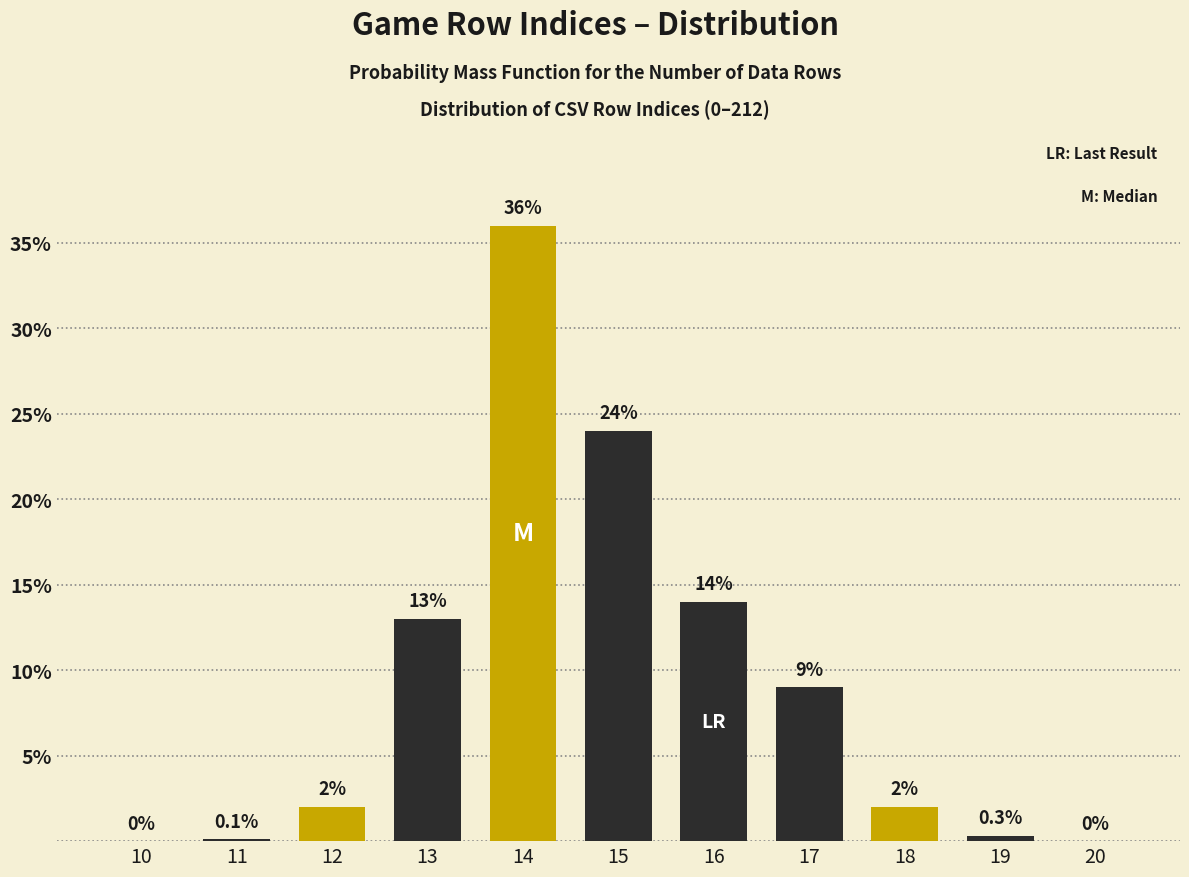

Reading left to right, list all the values displayed in this chart.

10=0.0	11=0.1	12=2.0	13=13.0	14=36.0	15=24.0	16=14.0	17=9.0	18=2.0	19=0.3	20=0.0